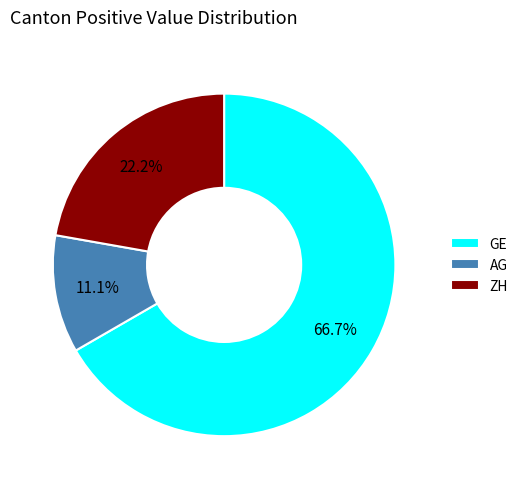

Do GE and AG together represent more than half of the pie?

Yes